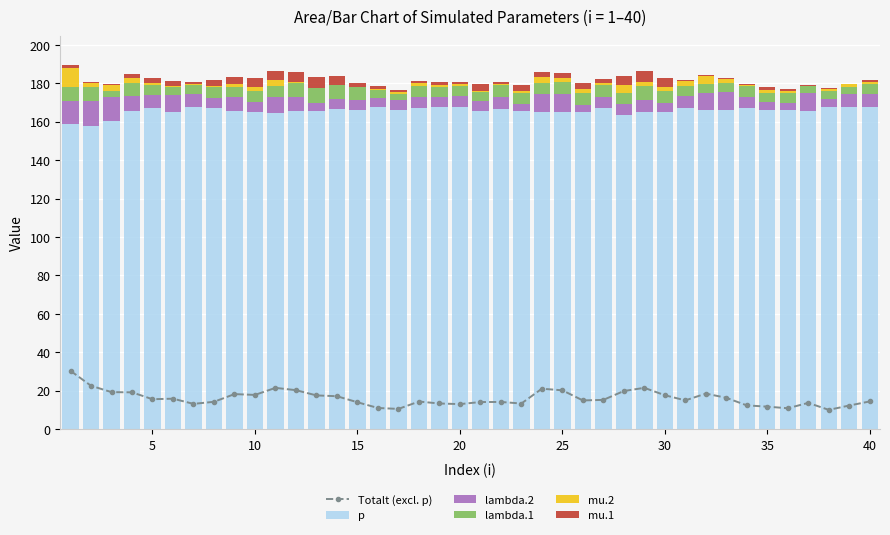

How many data points in lambda.2 are above 6?

20